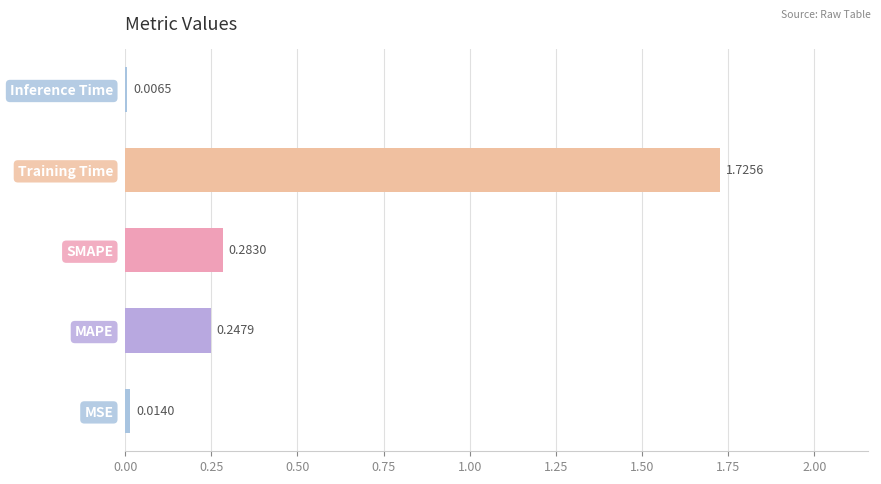

List the labels in order of value, largest first.

Training Time, SMAPE, MAPE, MSE, Inference Time